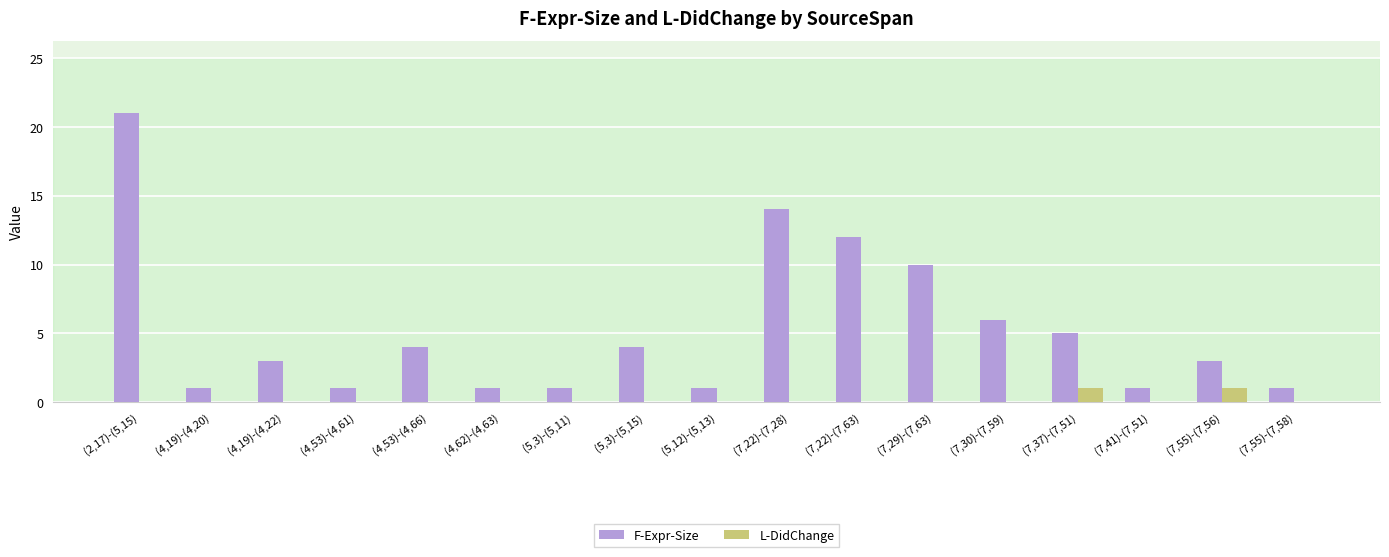

Which series changed the most between (5,3)-(5,15) and (7,30)-(7,59)?

F-Expr-Size